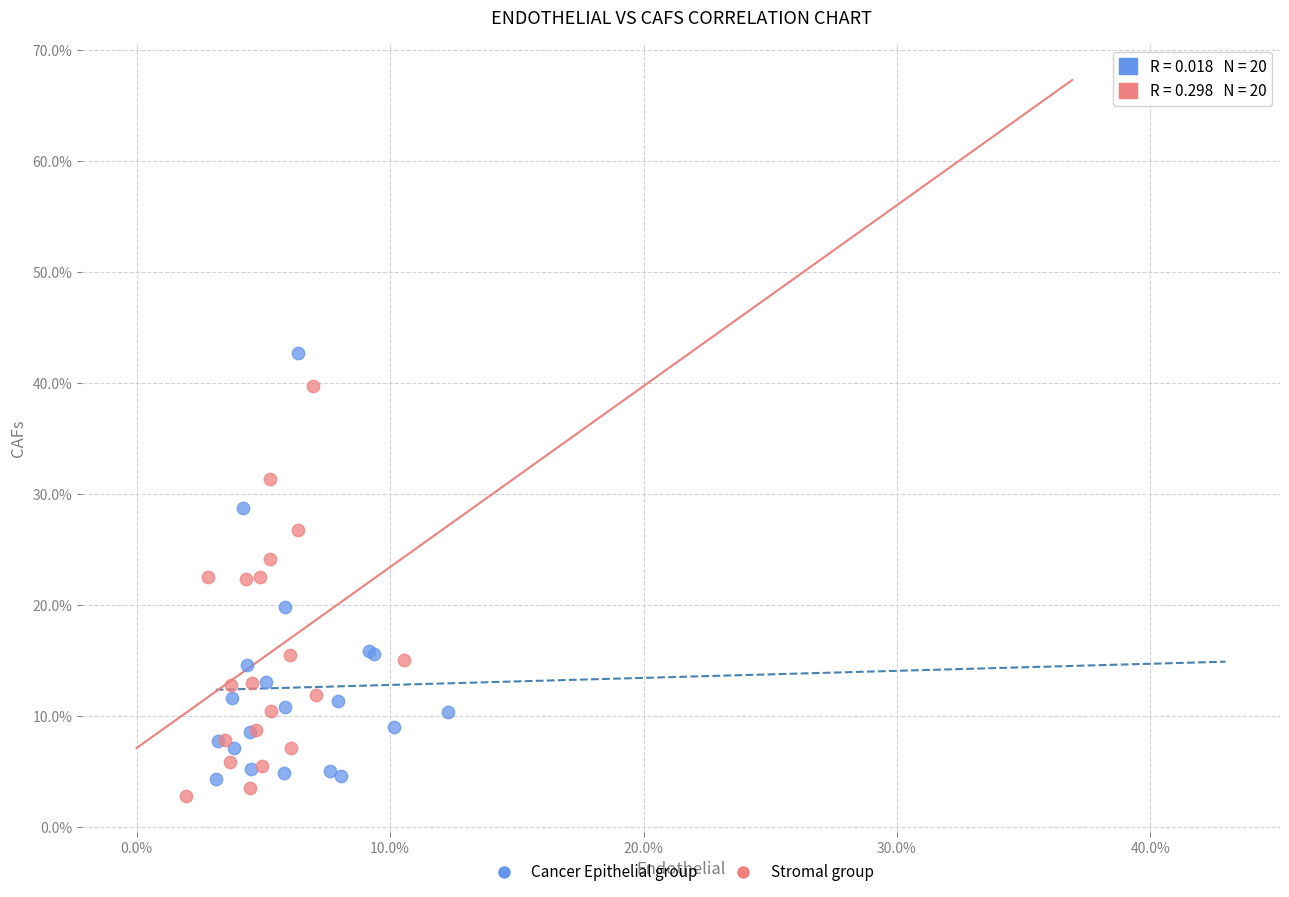

Which series has the widest spread of Y values?

Cancer Epithelial group